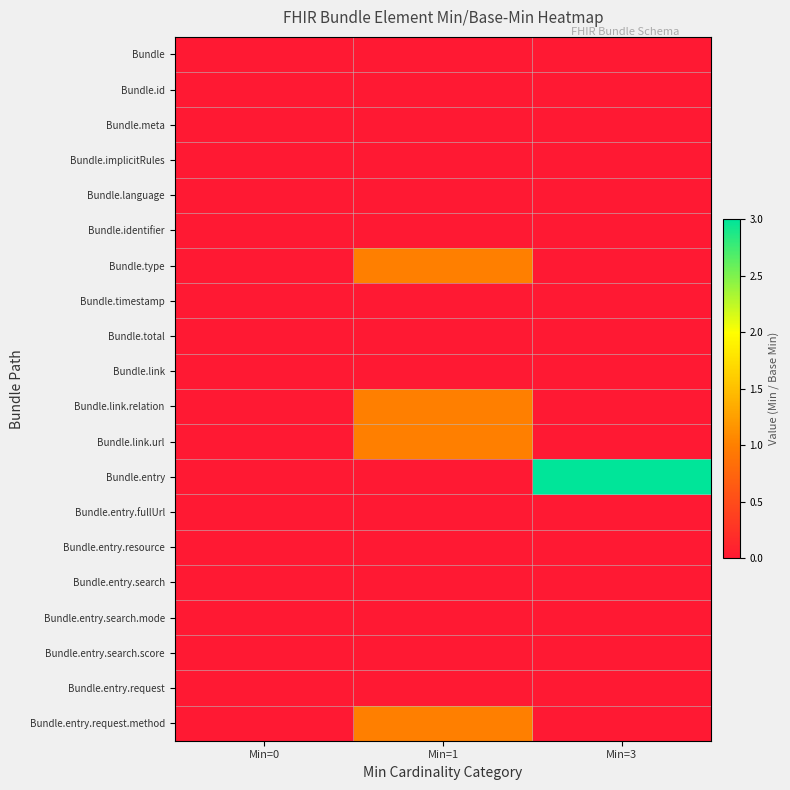

Rank the series by their maximum value, from highest to lowest.

Bundle.entry, Bundle.type, Bundle.link.relation, Bundle.link.url, Bundle.entry.request.method, Bundle, Bundle.id, Bundle.meta, Bundle.implicitRules, Bundle.language, Bundle.identifier, Bundle.timestamp, Bundle.total, Bundle.link, Bundle.entry.fullUrl, Bundle.entry.resource, Bundle.entry.search, Bundle.entry.search.mode, Bundle.entry.search.score, Bundle.entry.request